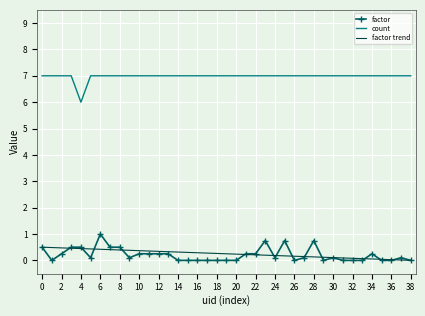

What is the average value of the factor series?

0.2